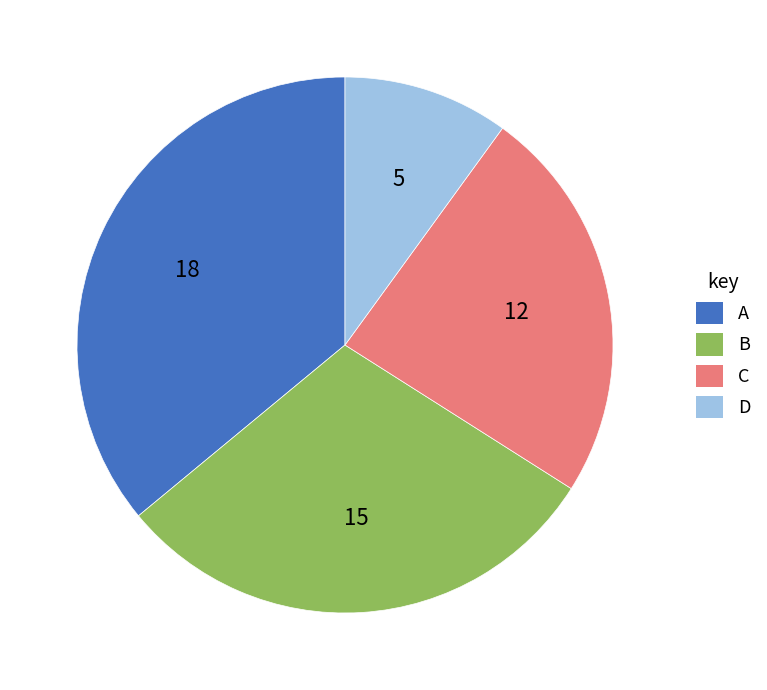

Is it true that B is 30% of the pie?

True